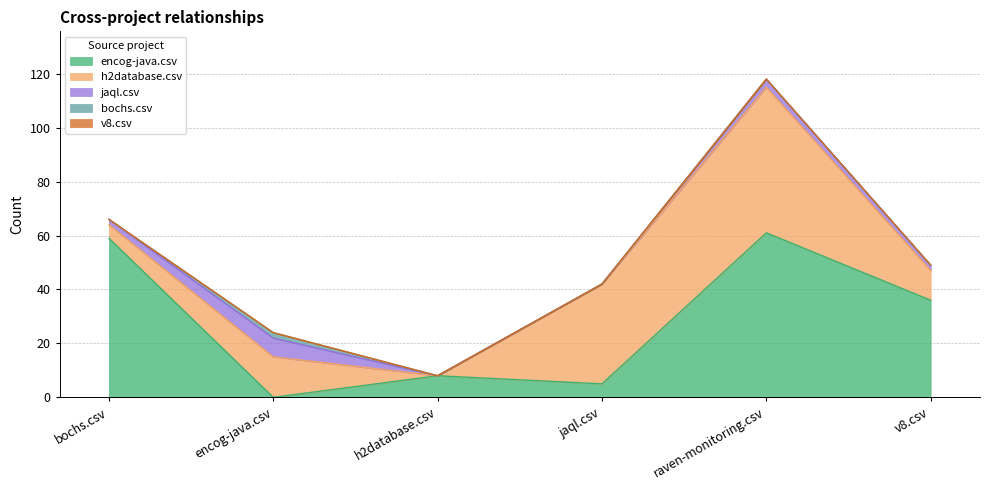

At which label is v8.csv closest to 0?

bochs.csv